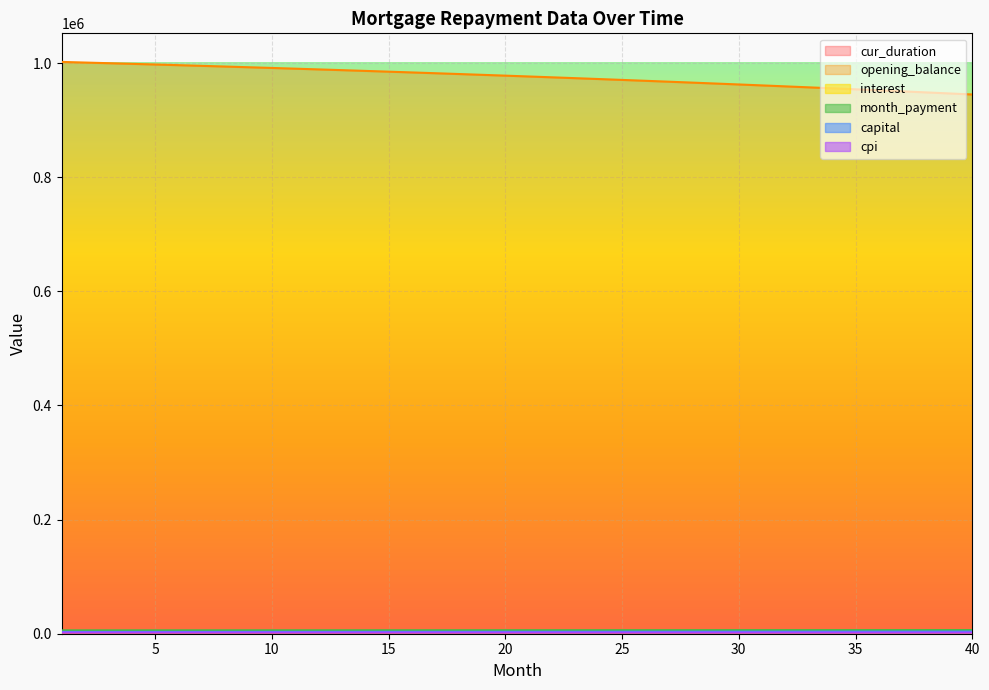

True or false: cur_duration has more than 1 interior local peaks.

False